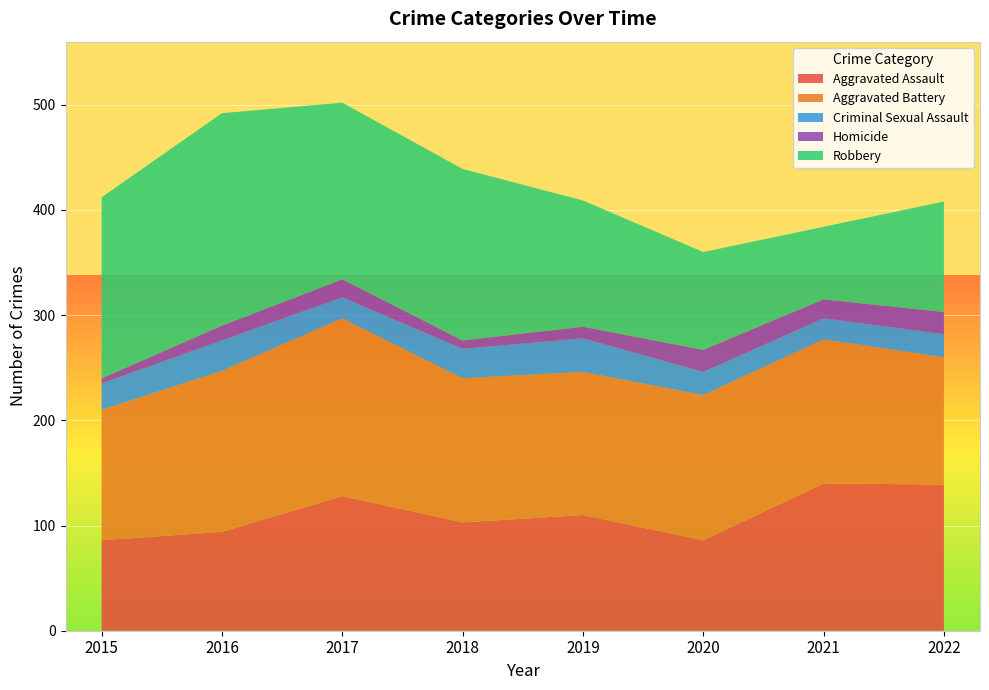

Reading right to left, what are all the values shown in this chart?

Aggravated Assault: 139	140	86	110	103	128	94	86
Aggravated Battery: 121	137	138	136	137	169	153	124
Criminal Sexual Assault: 22	20	22	32	28	20	29	25
Homicide: 21	18	21	11	8	17	14	5
Robbery: 105	69	93	120	163	168	202	172